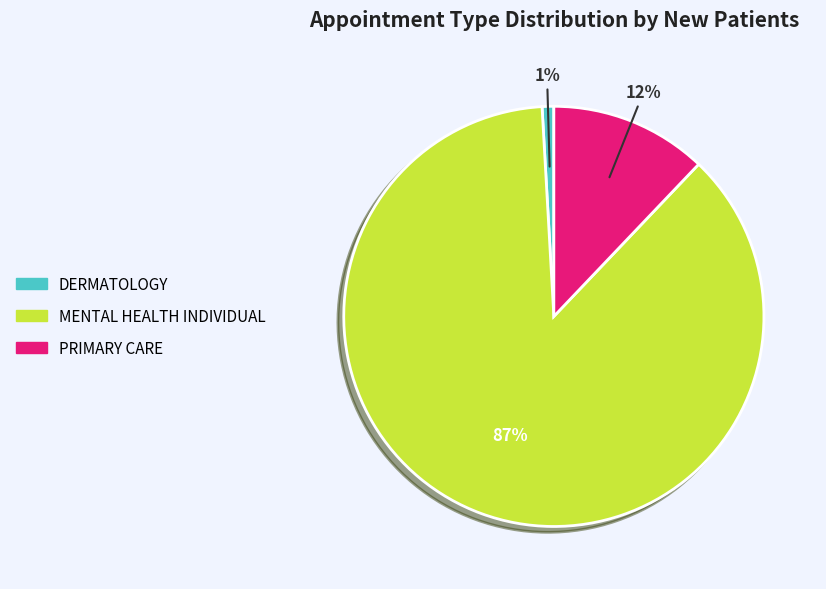

Which slice is the largest?

MENTAL HEALTH INDIVIDUAL